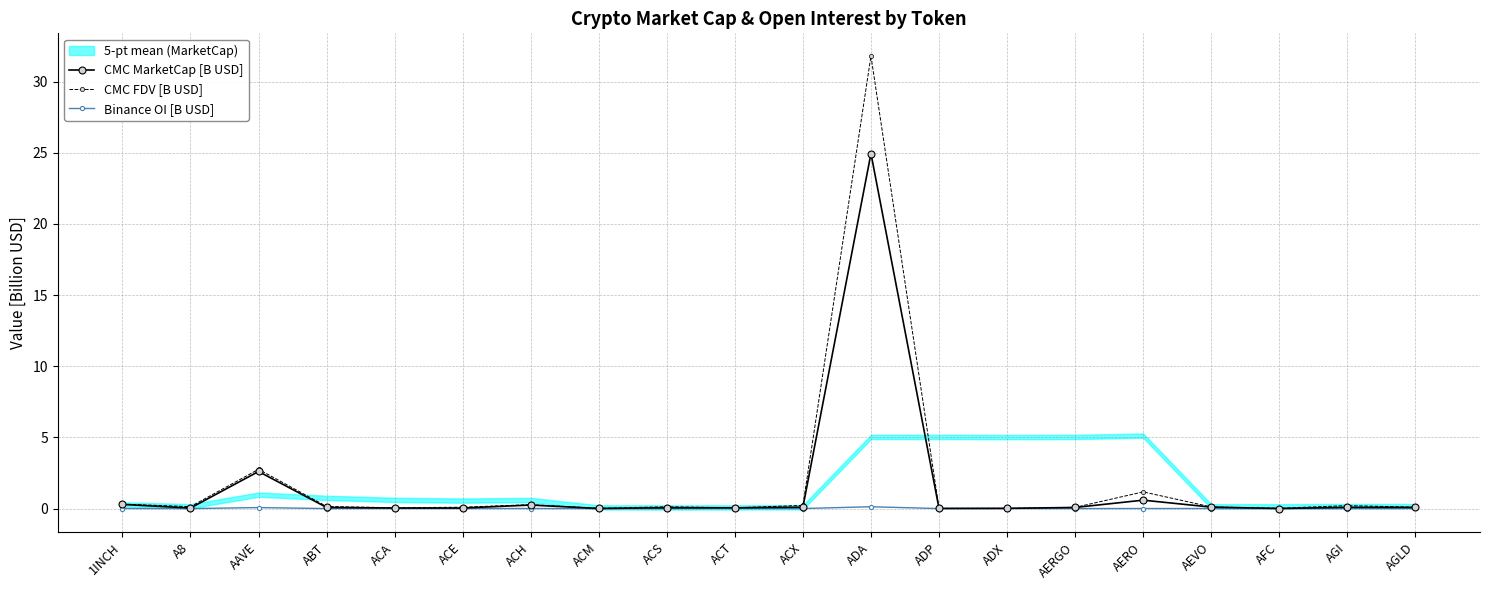

True or false: Binance OI [B USD] has a value of -0.0 at ACS.

False